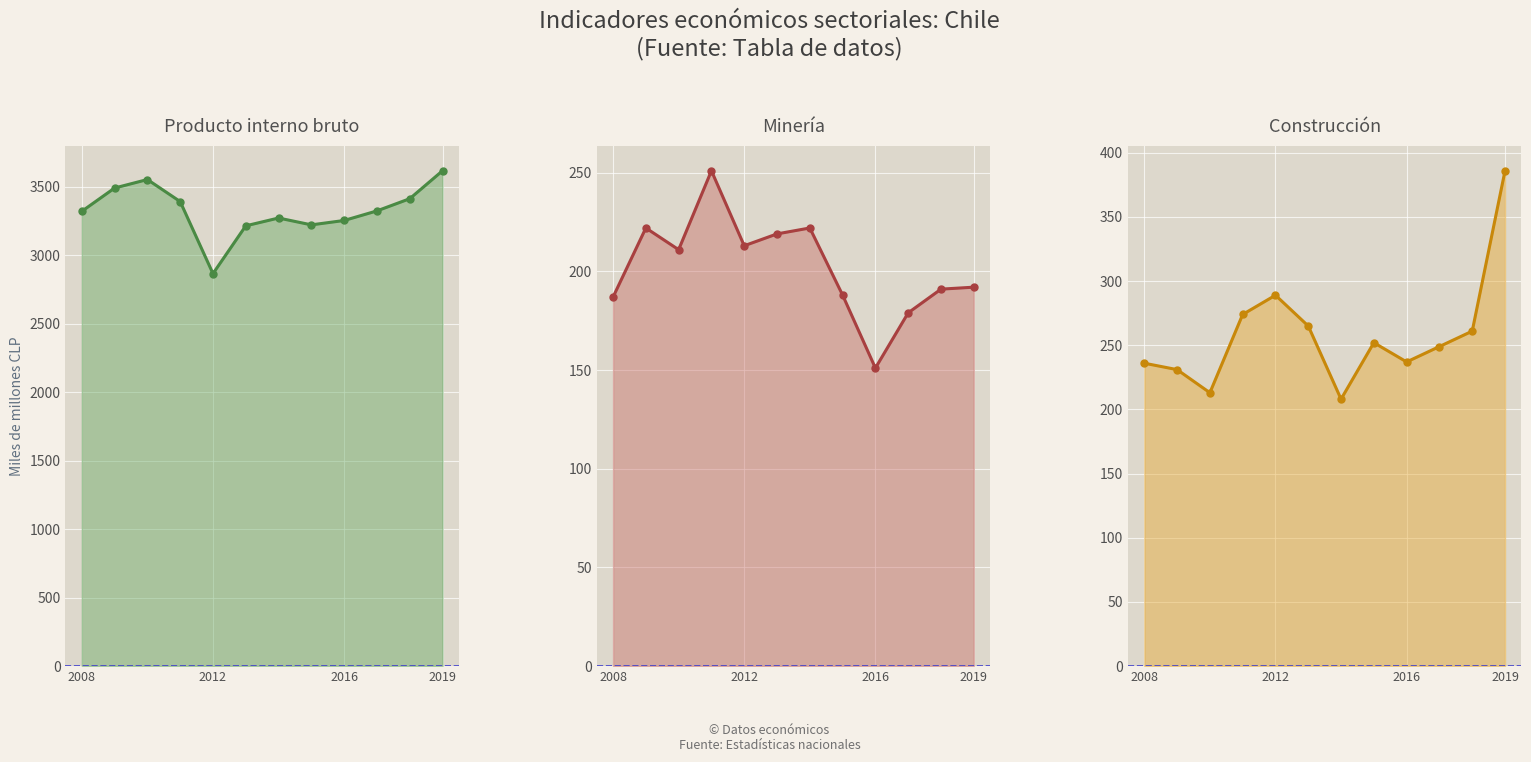

True or false: Producto interno bruto line has a value of 3253 at 2016.

True